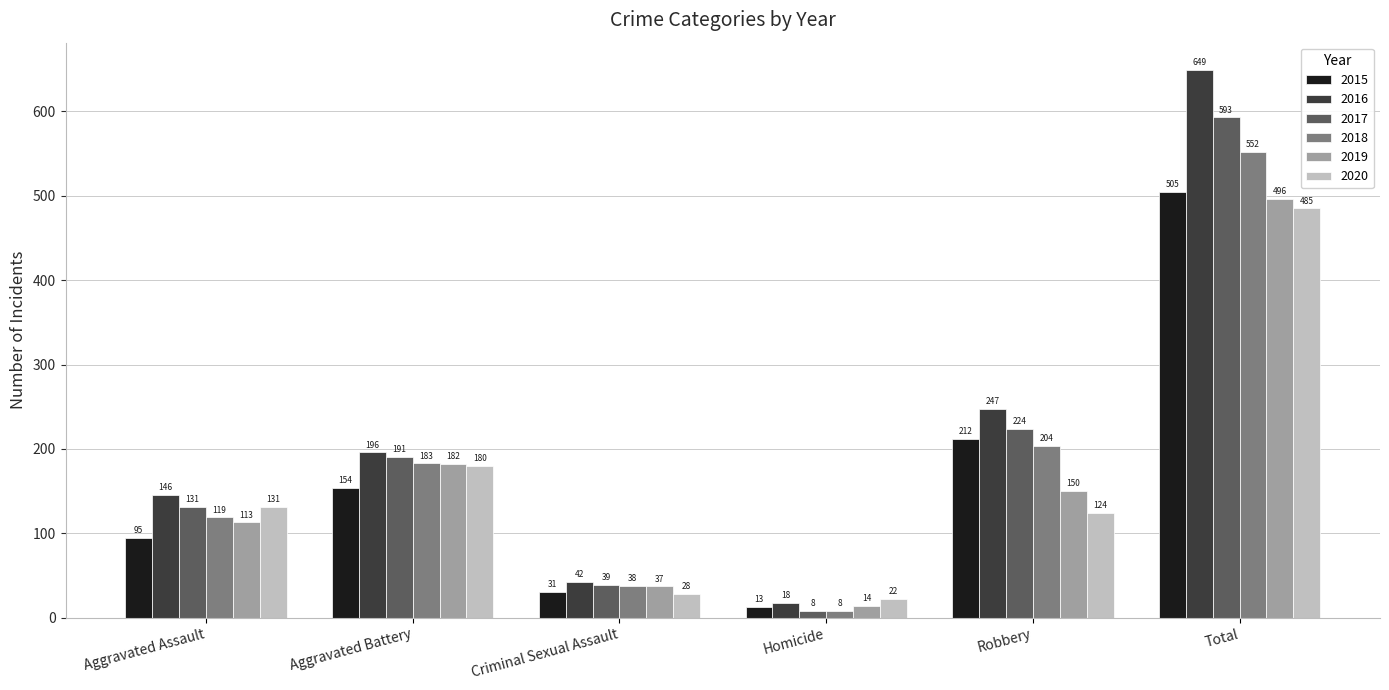

At which category is the sum across all series the highest?

Total